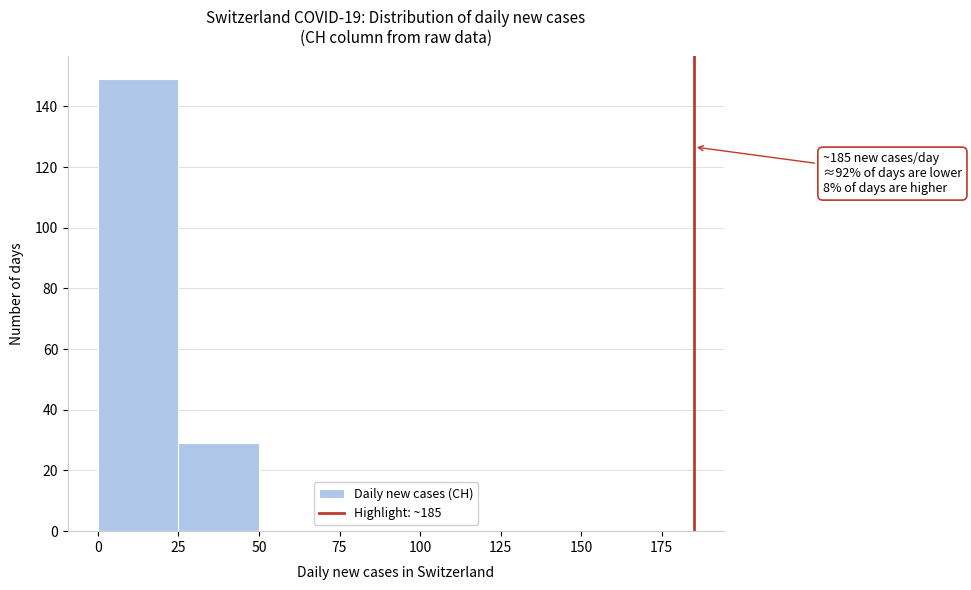

Which range on the x-axis has the tallest bar?

0 to 25